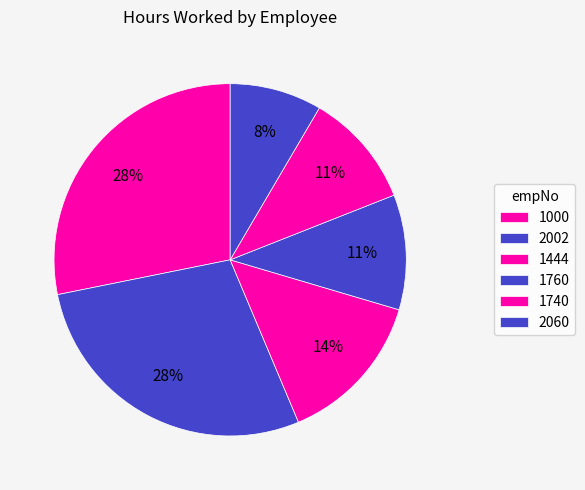

Count the number of slices in the pie.

6